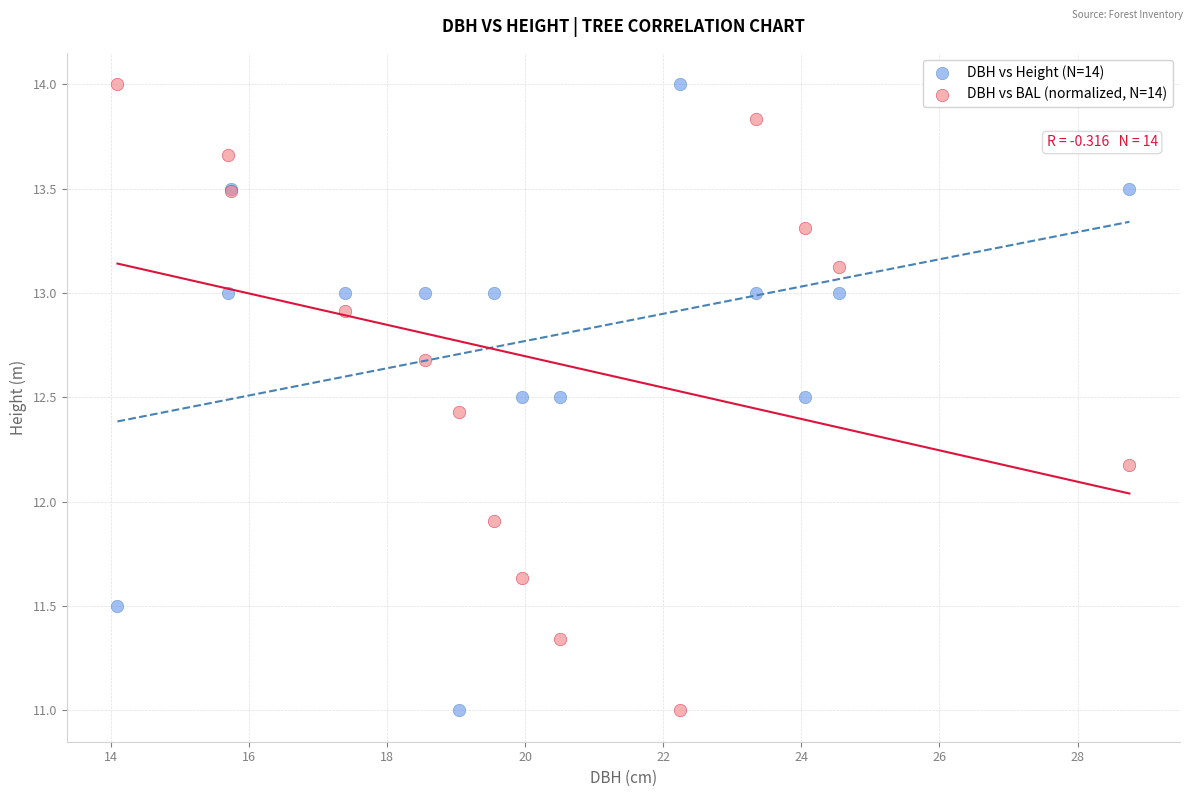

Across all series, what Y value is closest to 12?

11.9